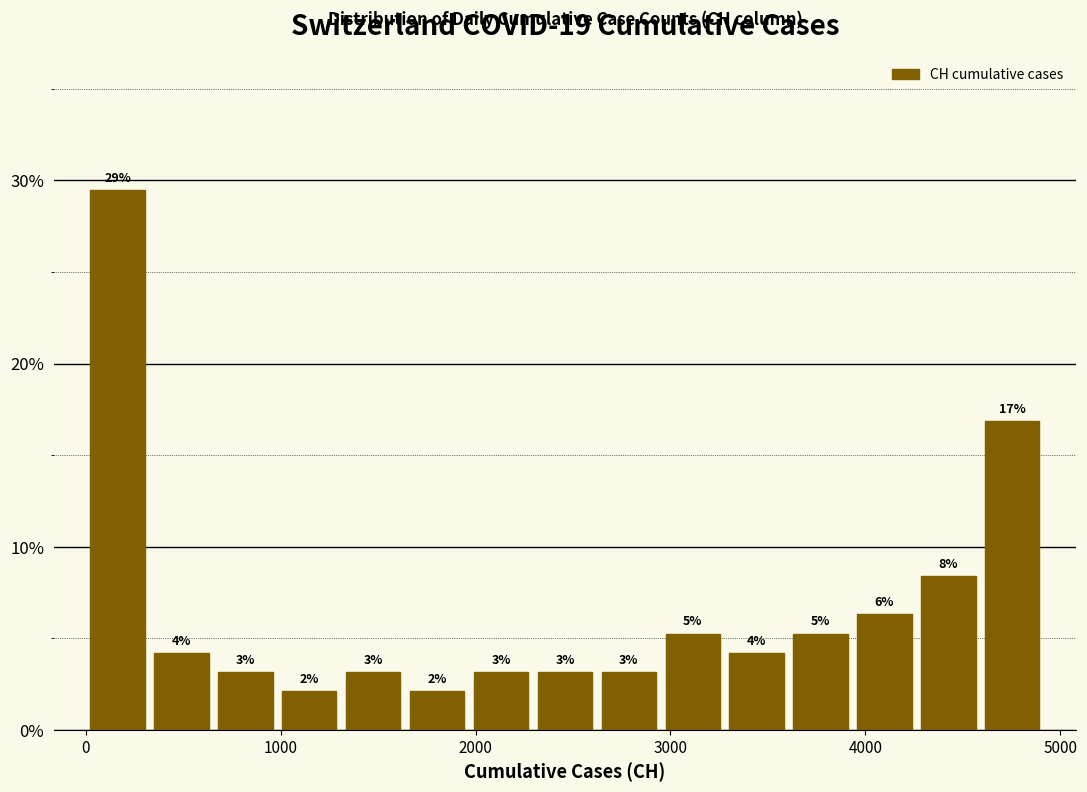

Around what value on the x-axis is the tallest bar? Give the approximate position of its centre, as read against the axis.

200